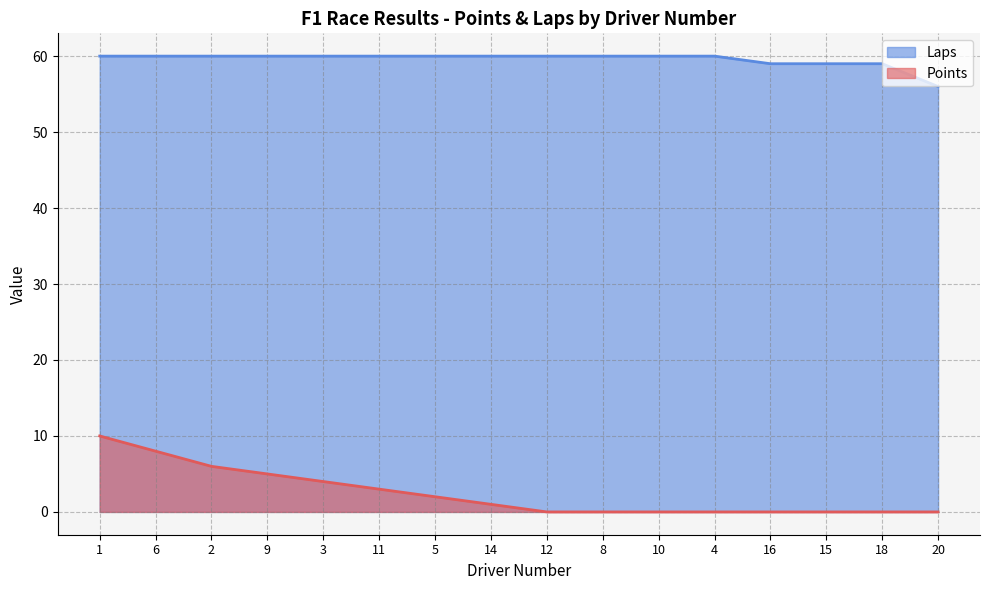

What is the average value of the Laps series?

60